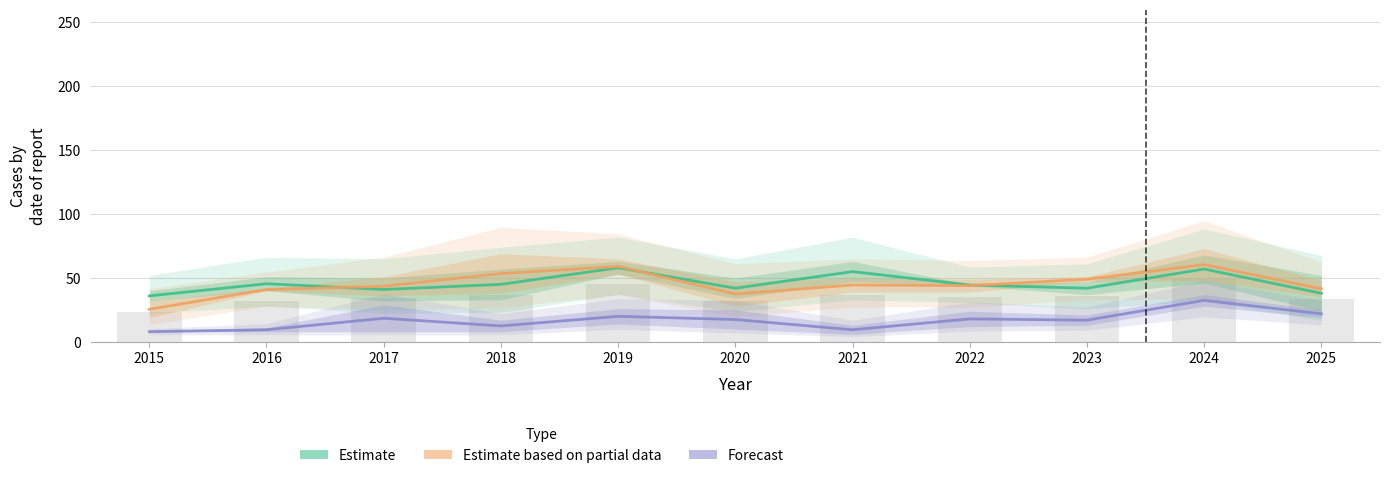

Is the value of Estimate based on partial data at 2024 greater than the value of Estimate at 2021?

Yes